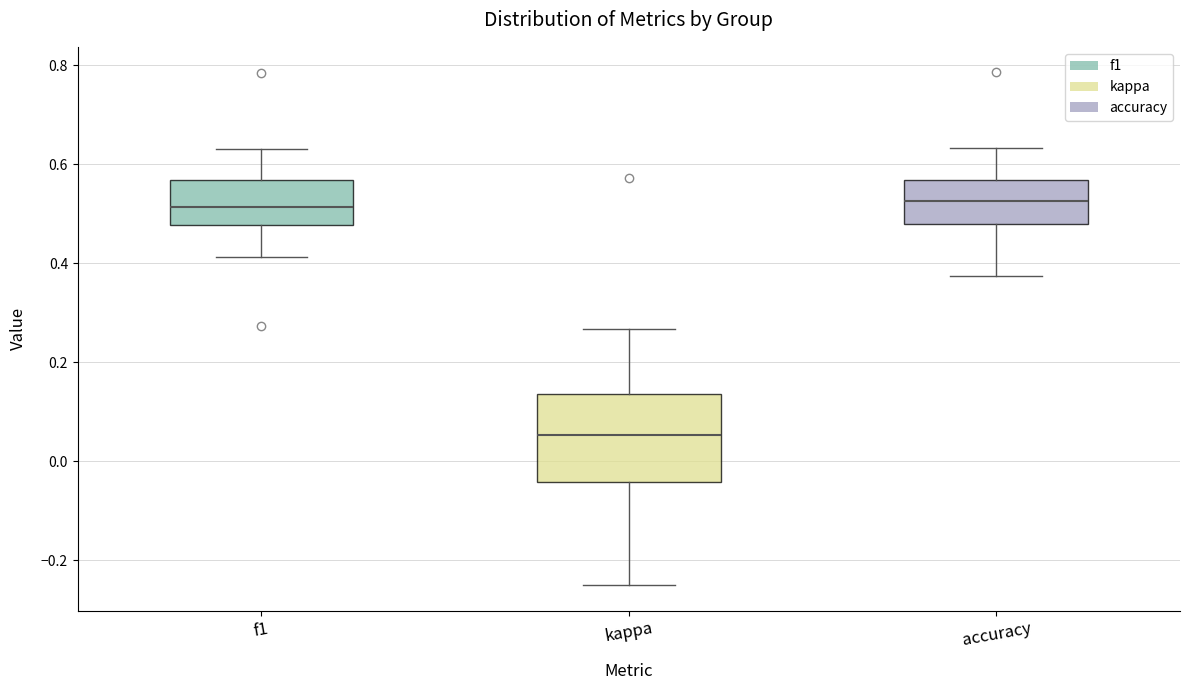

Reading left to right, read every box against the y-axis: the position of its median line, the range the box covers, and the ends of its whiskers. The values are not printed on the chart, so give them approximately, as read against the axis.

f1: median 0.52, box 0.48 to 0.56, whiskers 0.42 to 0.64
kappa: median 0.06, box -0.04 to 0.14, whiskers -0.24 to 0.26
accuracy: median 0.52, box 0.48 to 0.56, whiskers 0.38 to 0.64